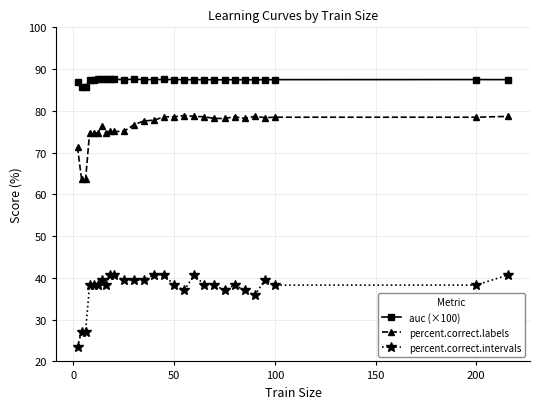

What is the greatest value displayed?

87.6